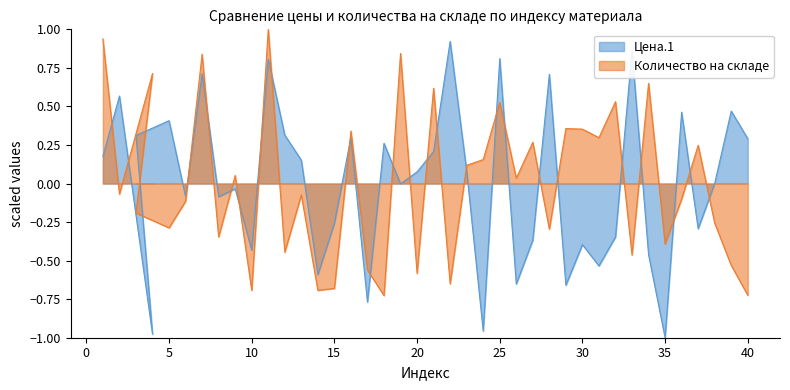

How many categories are shown in the chart?

40